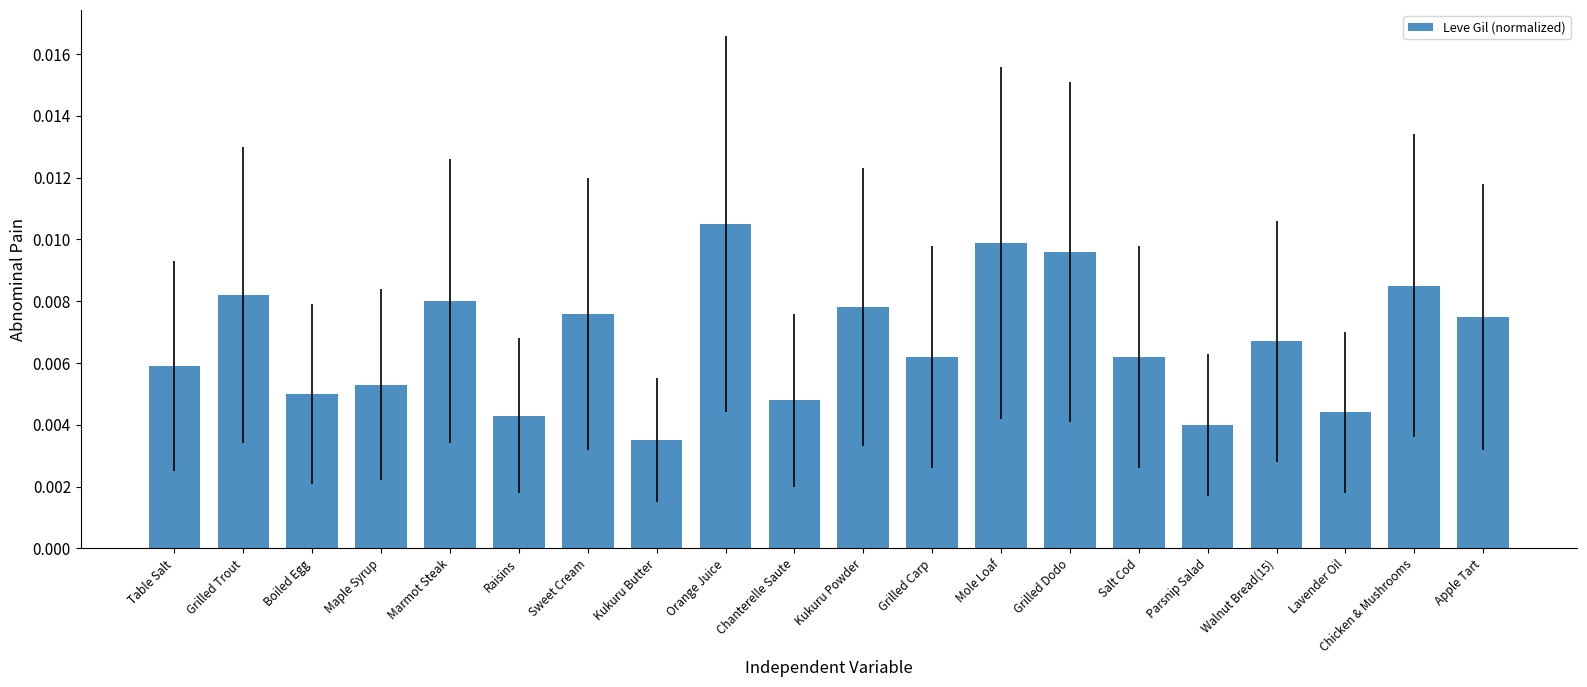

Between Lavender Oil and Salt Cod, which is larger?

Salt Cod